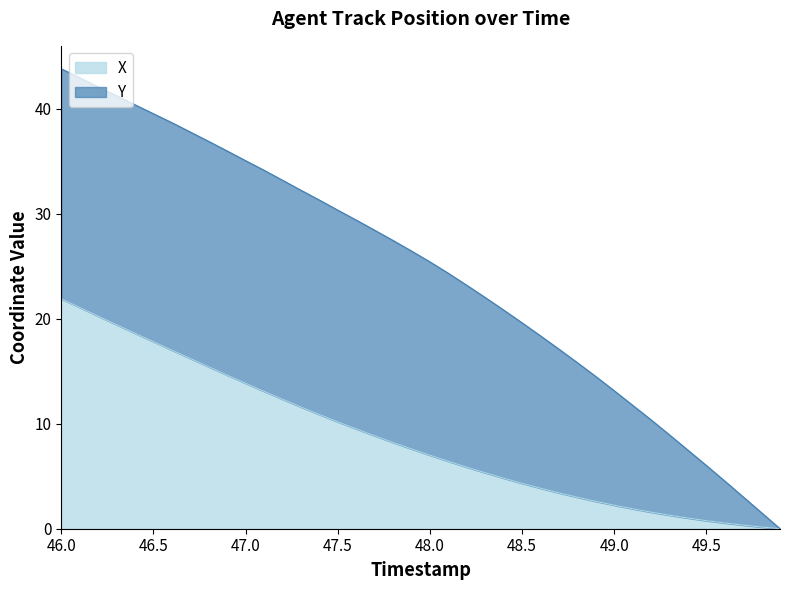

How many values are below 7?

19